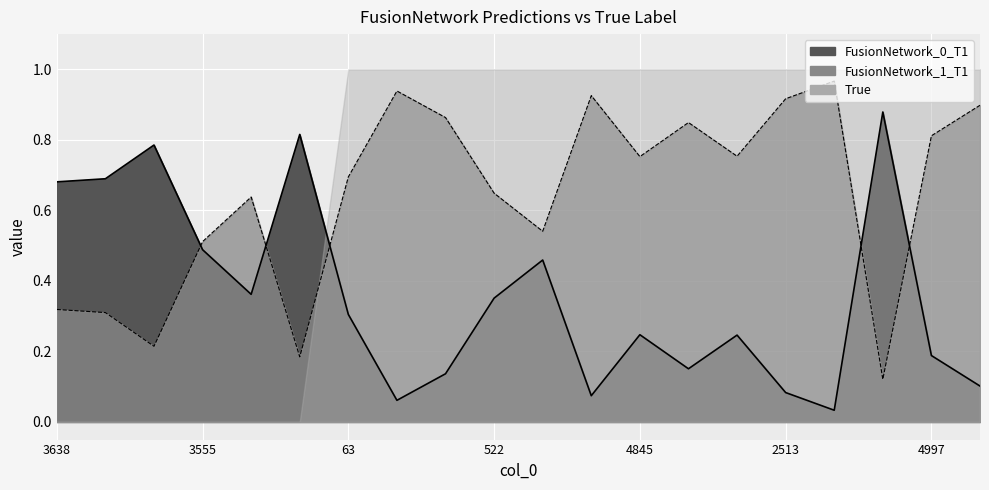

How many lines are shown in the chart?

2